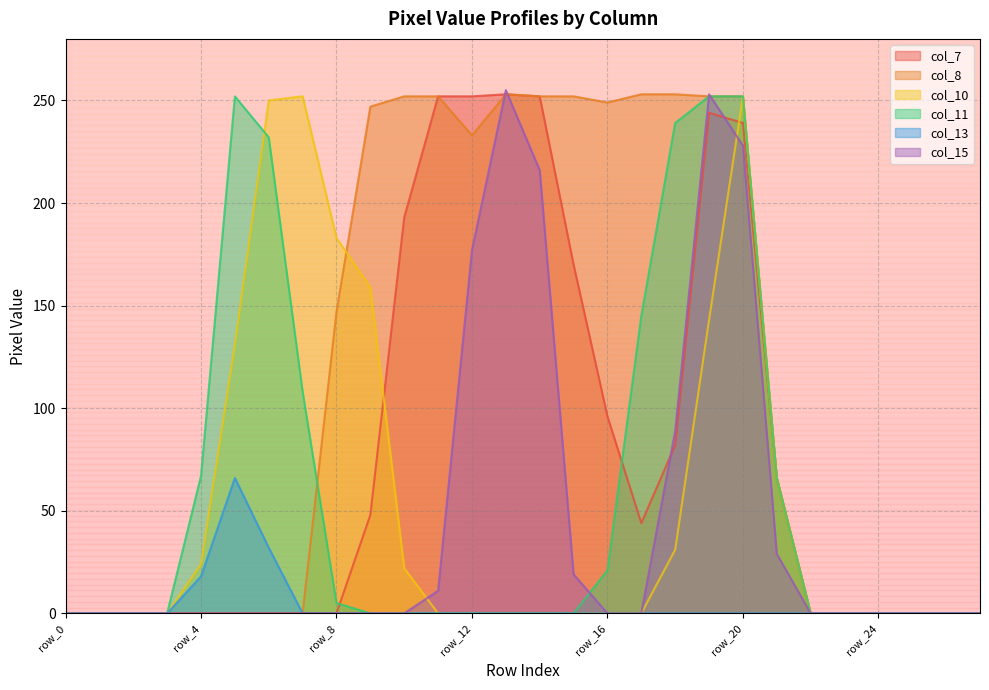

True or false: col_13 has more than 0 interior local peaks.

True